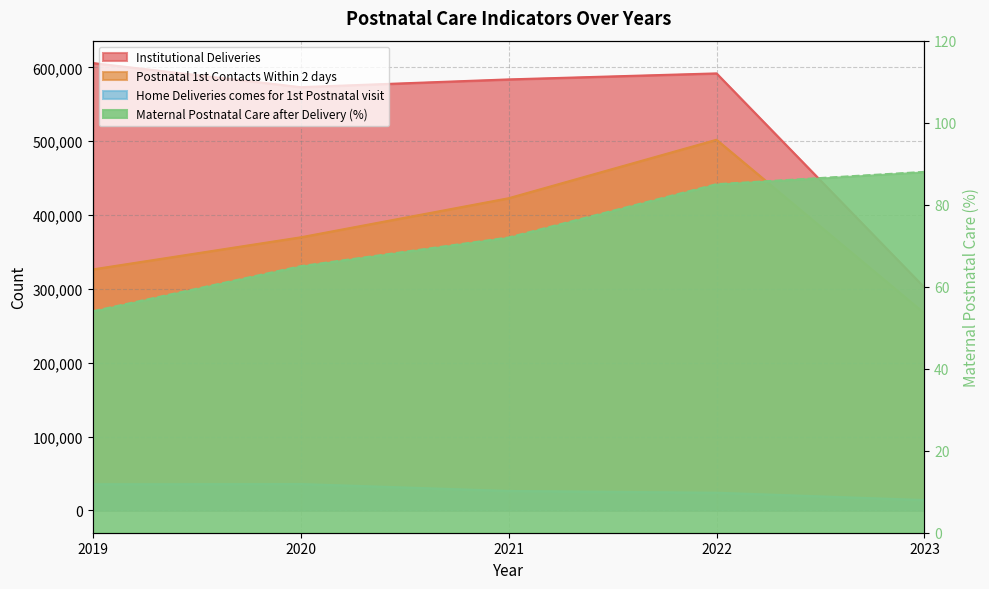

True or false: Home Deliveries comes for 1st Postnatal visit has a value of 34661 at 2021.

False